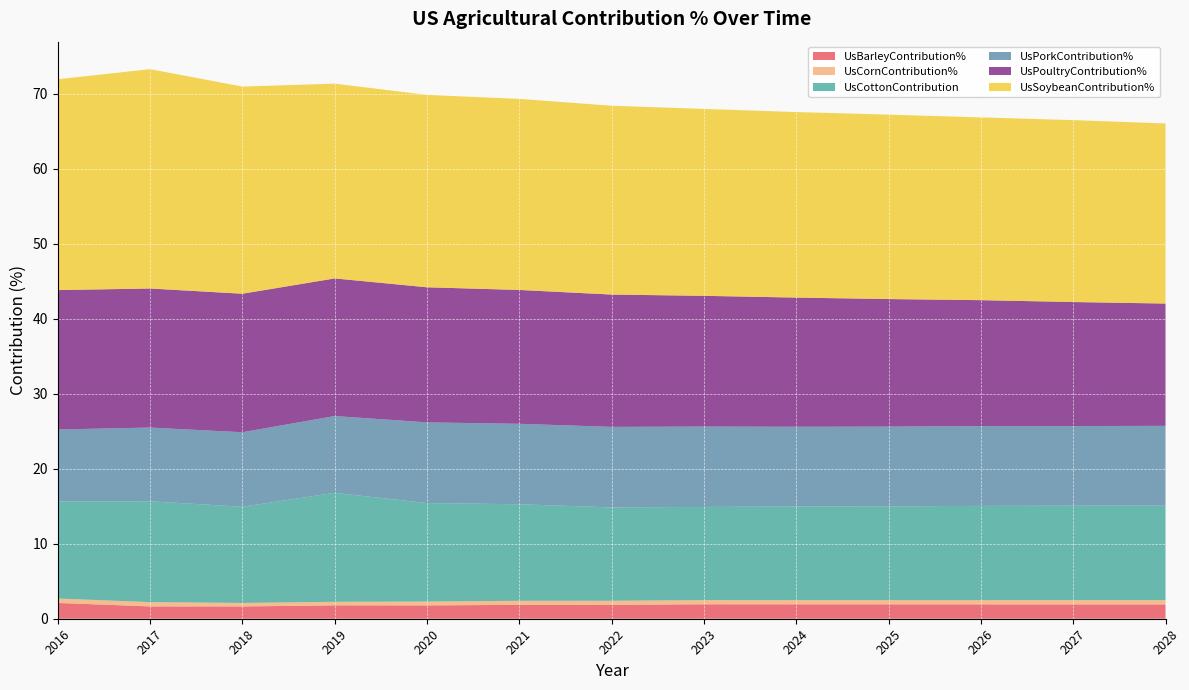

Reading right to left, what are all the values shown in this chart?

UsBarleyContribution%: 1.9	1.9	1.9	1.9	1.9	1.9	1.9	1.9	1.8	1.8	1.6	1.6	2.1
UsCornContribution%: 0.6	0.6	0.6	0.6	0.6	0.6	0.5	0.5	0.5	0.5	0.5	0.6	0.6
UsCottonContribution: 12.6	12.6	12.6	12.5	12.5	12.4	12.5	12.9	13.1	14.5	12.8	13.4	13.0
UsPorkContribution%: 10.6	10.6	10.6	10.6	10.6	10.7	10.7	10.7	10.8	10.2	9.9	9.8	9.6
UsPoultryContribution%: 16.3	16.5	16.8	17.0	17.2	17.4	17.6	17.8	18.0	18.4	18.5	18.5	18.6
UsSoybeanContribution%: 24.0	24.3	24.4	24.6	24.7	24.9	25.2	25.5	25.7	26.0	27.6	29.3	28.1